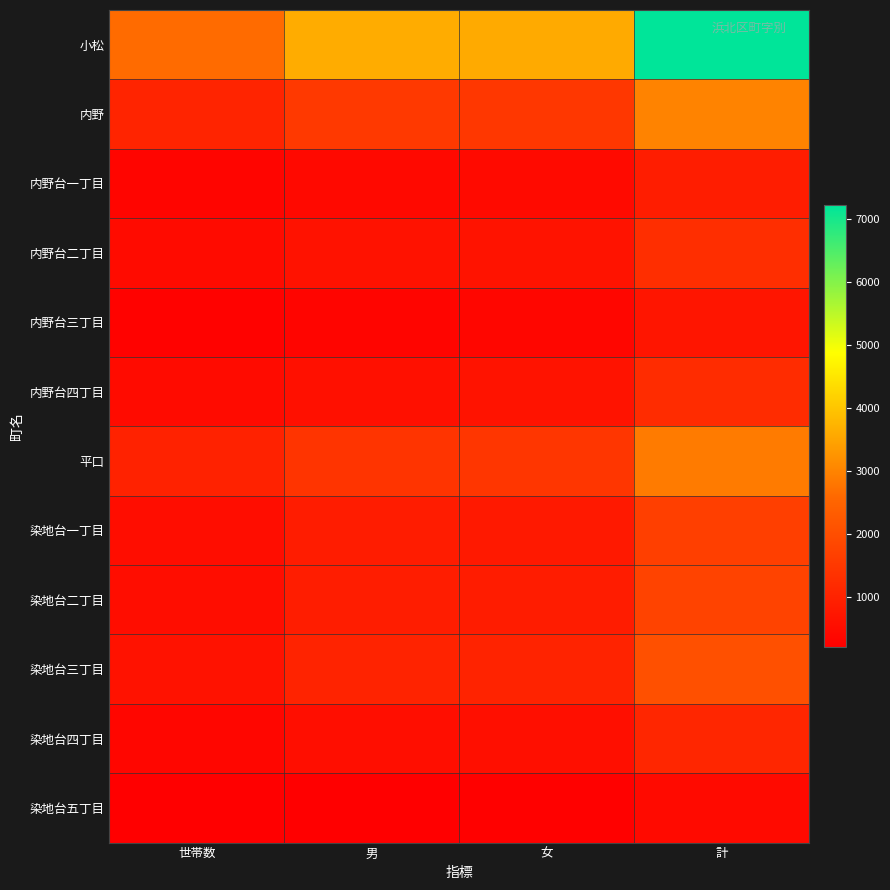

What is the greatest value displayed?

7213